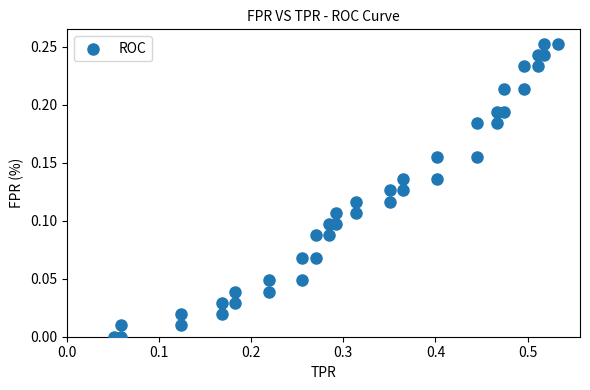

What is the range of X values (max minus min)?

0.5